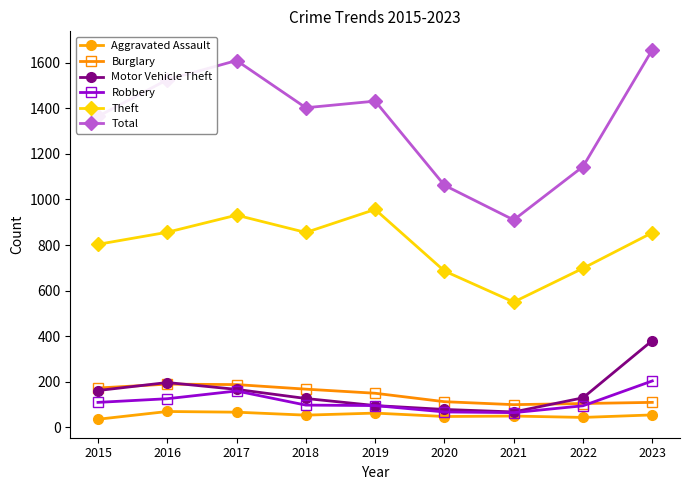

The Theft series shows 1190 at 2016. True or false?

False